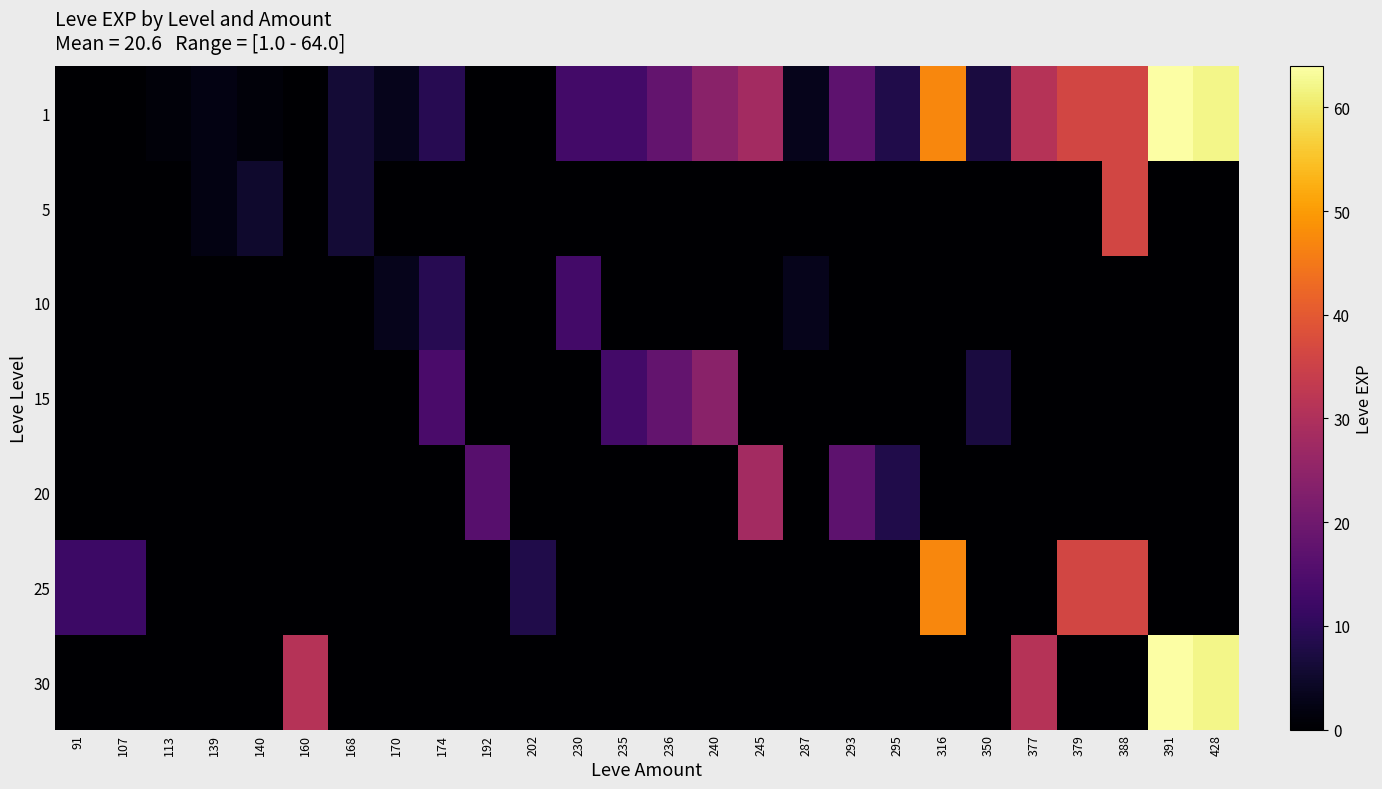

Between 91 and 391, which series saw the biggest shift?

1